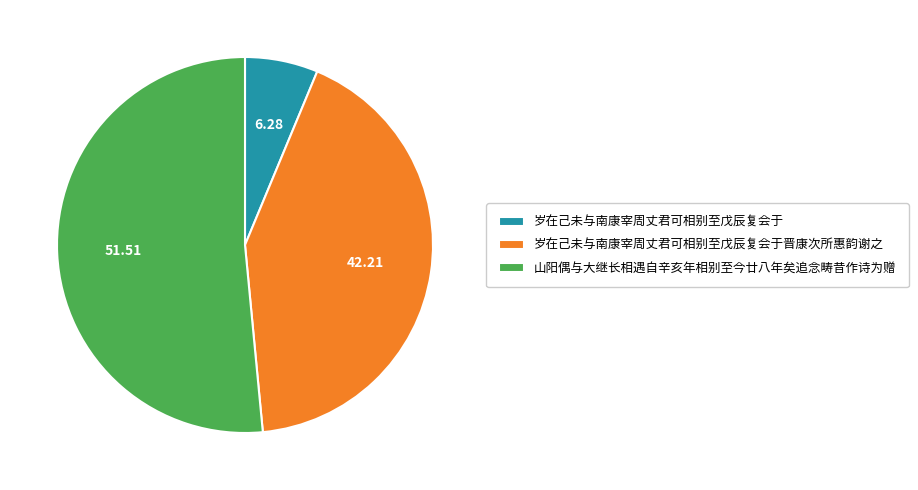

Which category has the smallest portion of the pie?

岁在己未与南康宰周丈君可相别至戊辰复会于